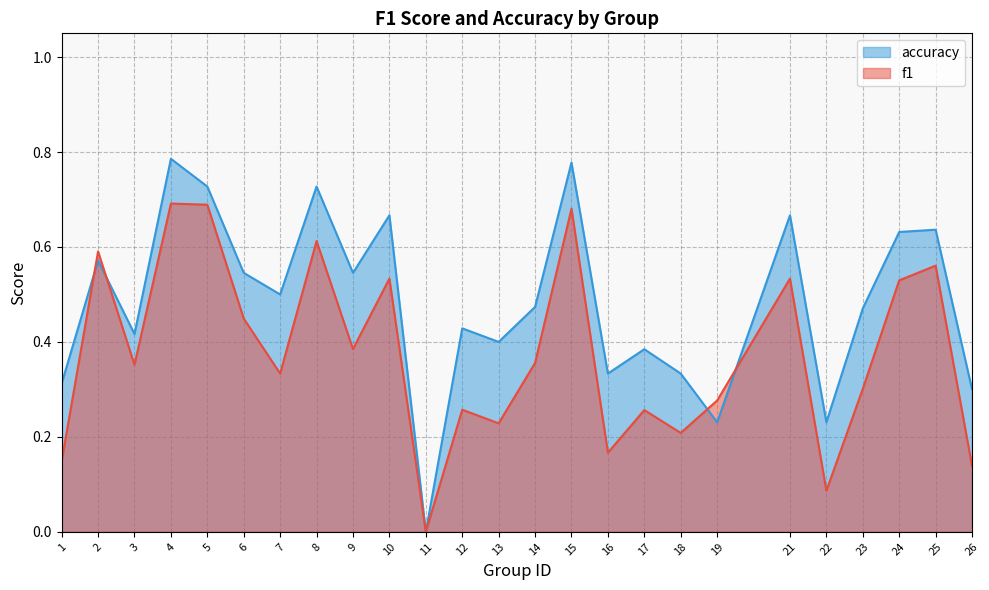

Between 16 and 14, which is larger?

14